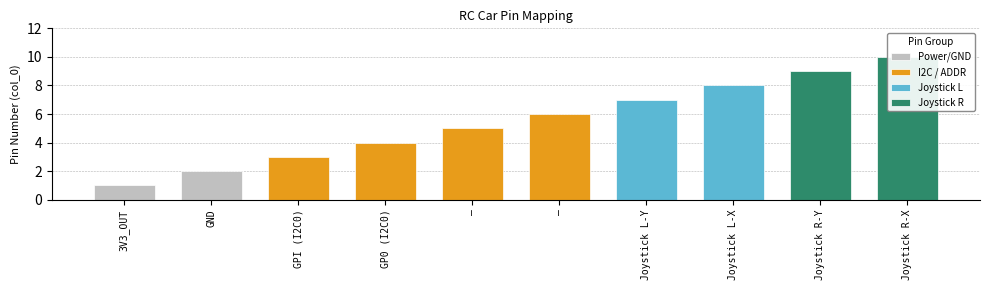

How many bars are there in total?

10